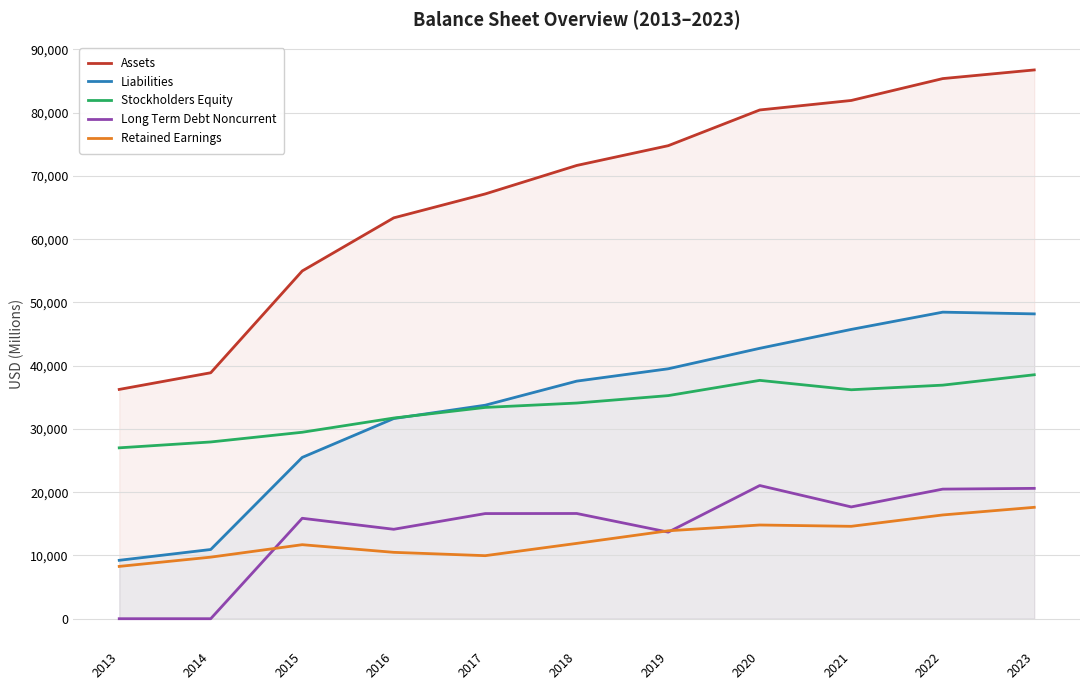

Read the Assets value at 2019.

74781